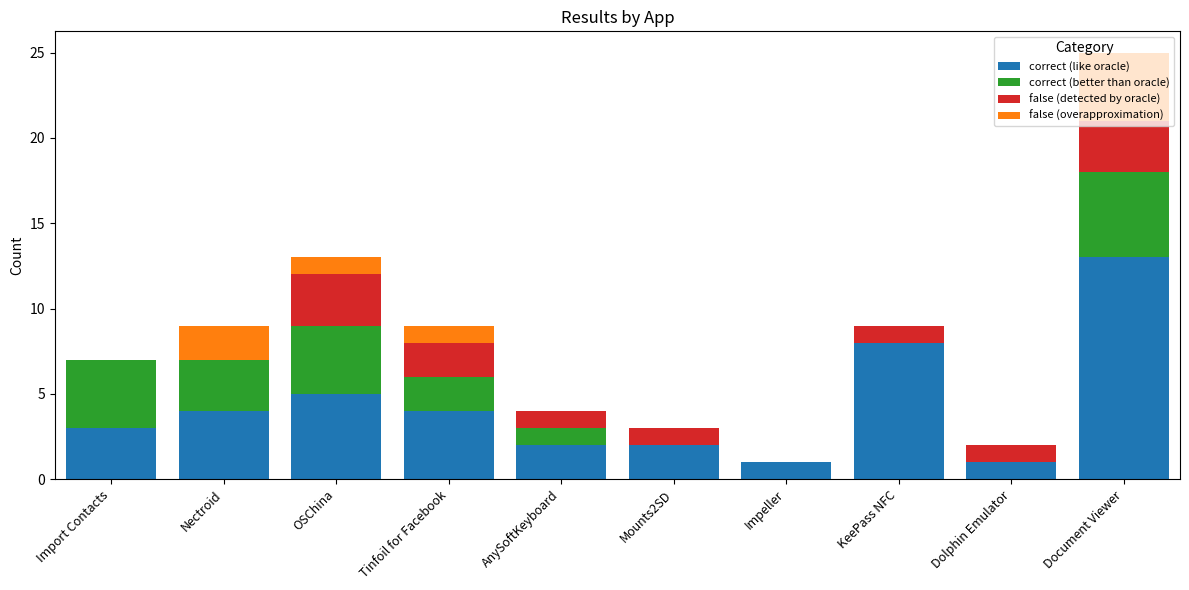

At which label is correct (like oracle) closest to 7?

KeePass NFC